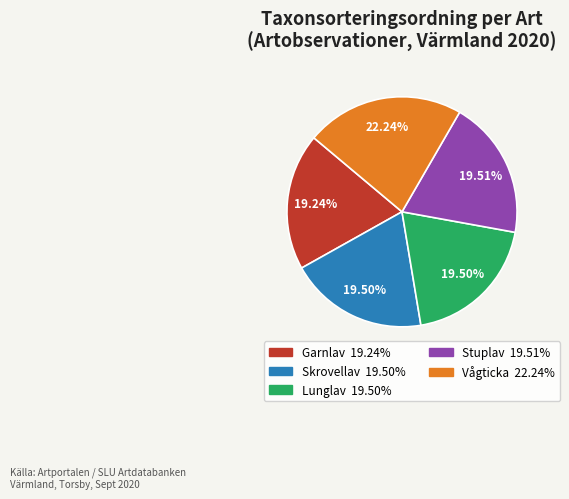

To the nearest percent, what is the difference between the largest and smallest slice percentages?

3%